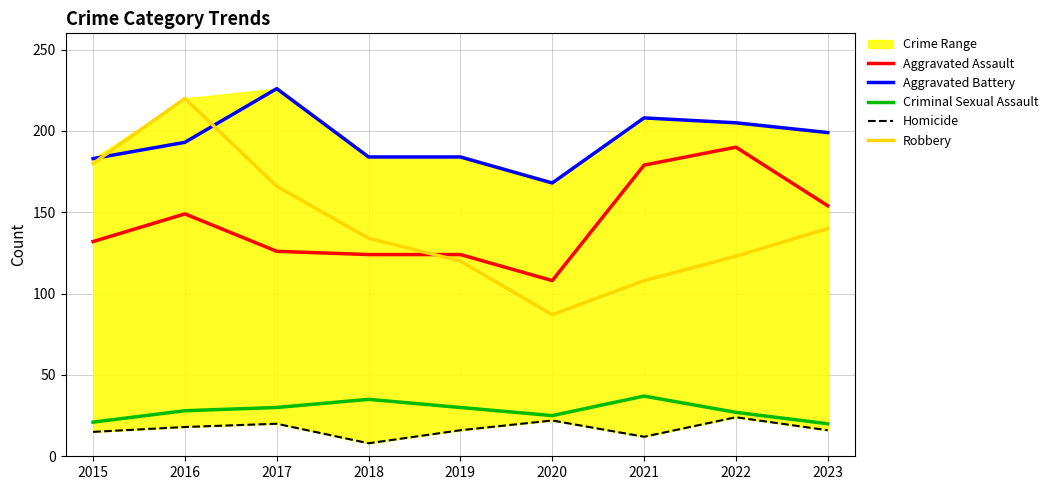

What is the total value across all series at 2016?

608